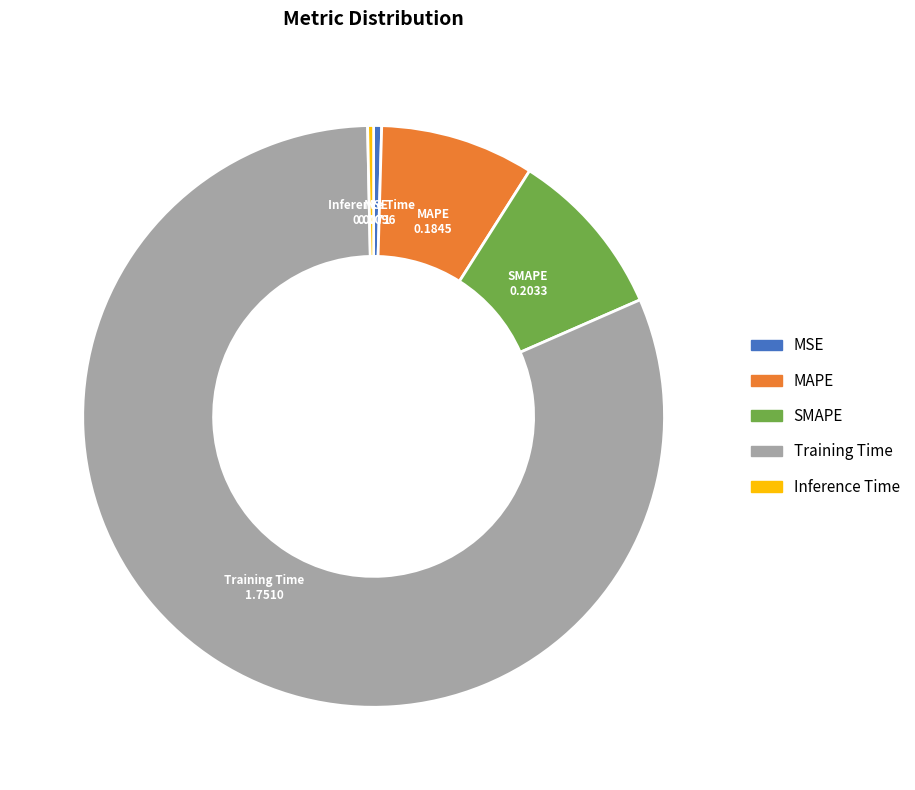

How many slices are in this pie chart?

5